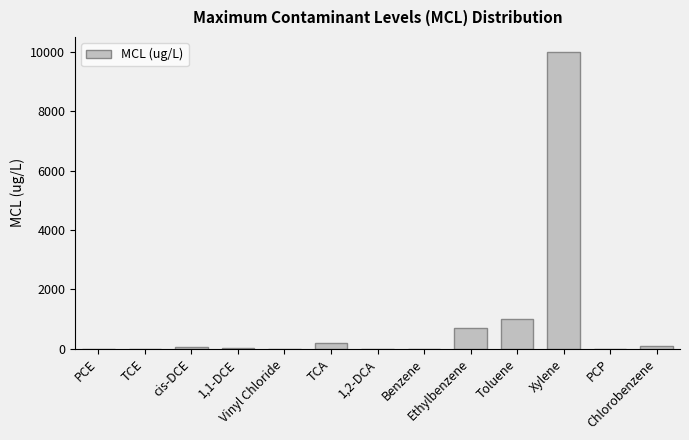

What is the sum of all values?

12100